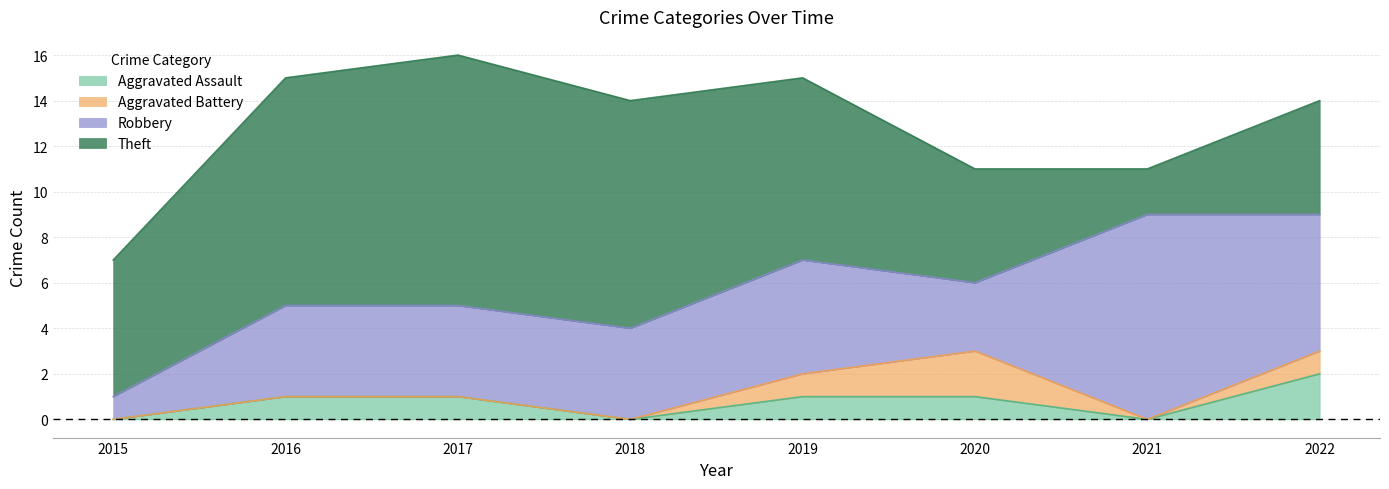

What is the maximum value for Aggravated Assault?

2